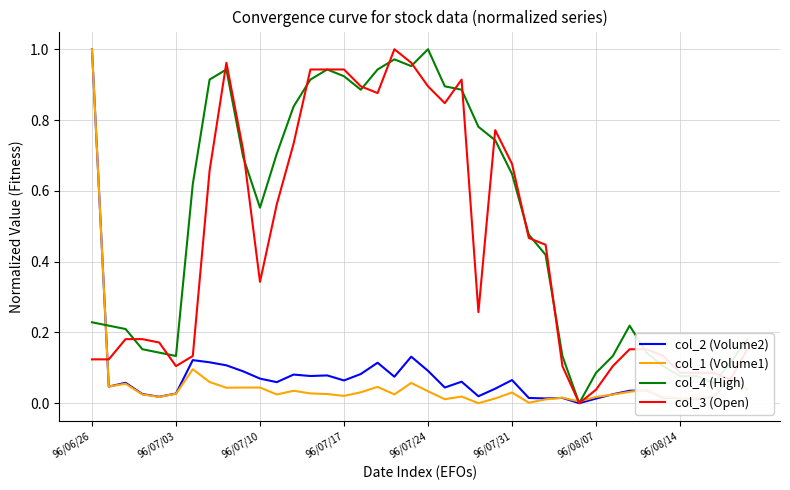

Which series has the largest total across all categories?

col_4 (High)